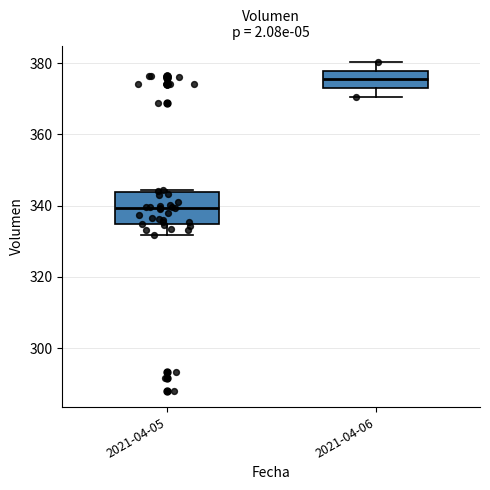

Which box's median line is the lowest?

2021-04-05